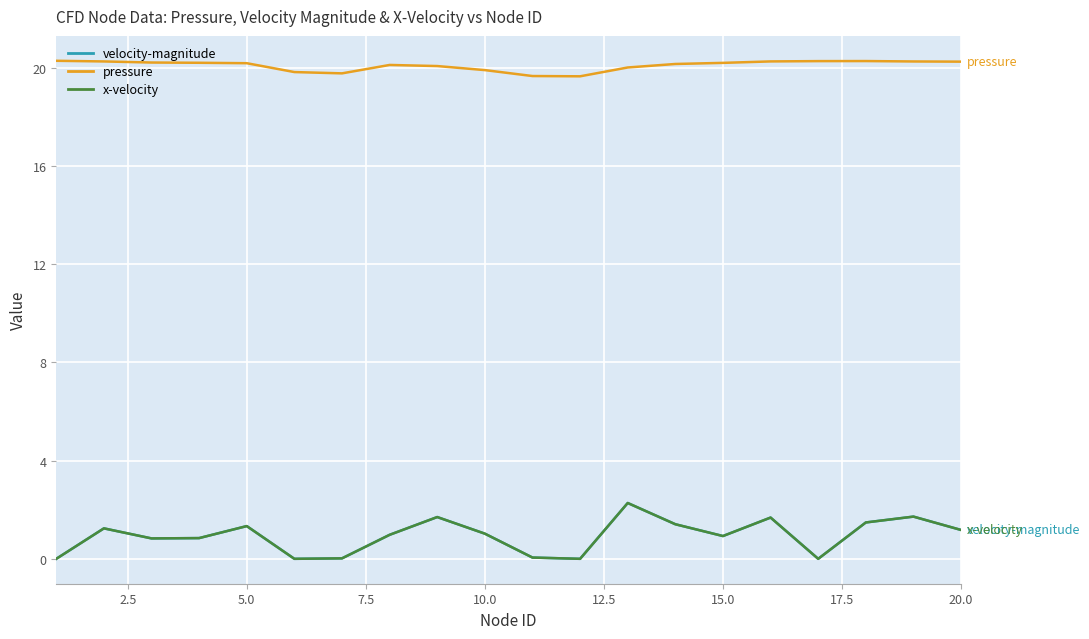

True or false: pressure and x-velocity intersect in this chart.

False